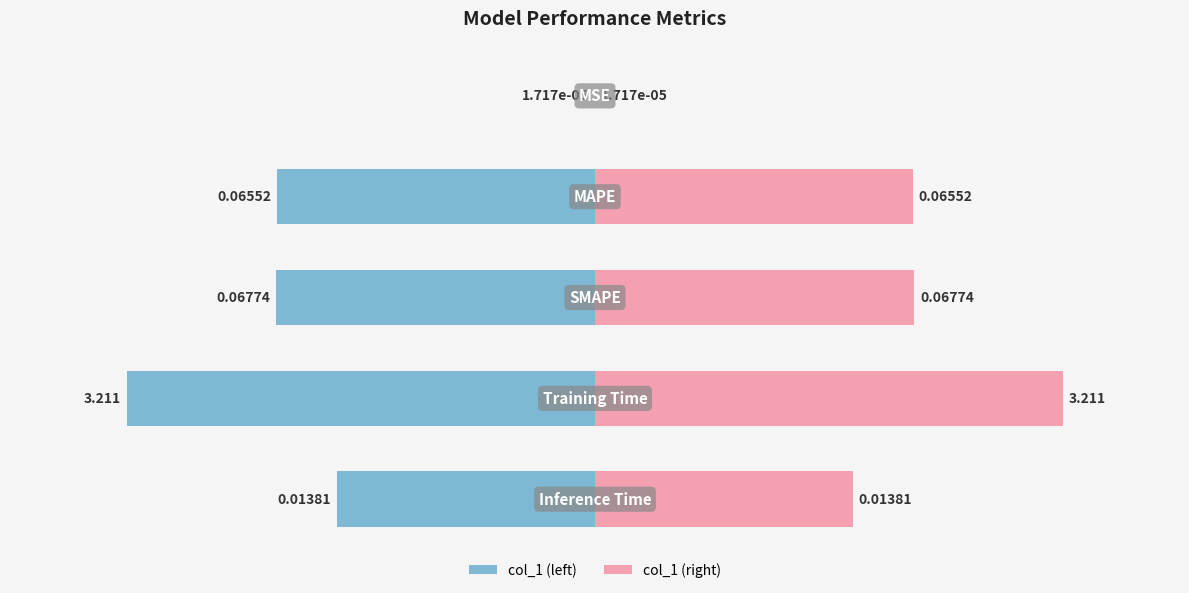

Is it true that col_1 (left) equals -24.5 at 4?

False